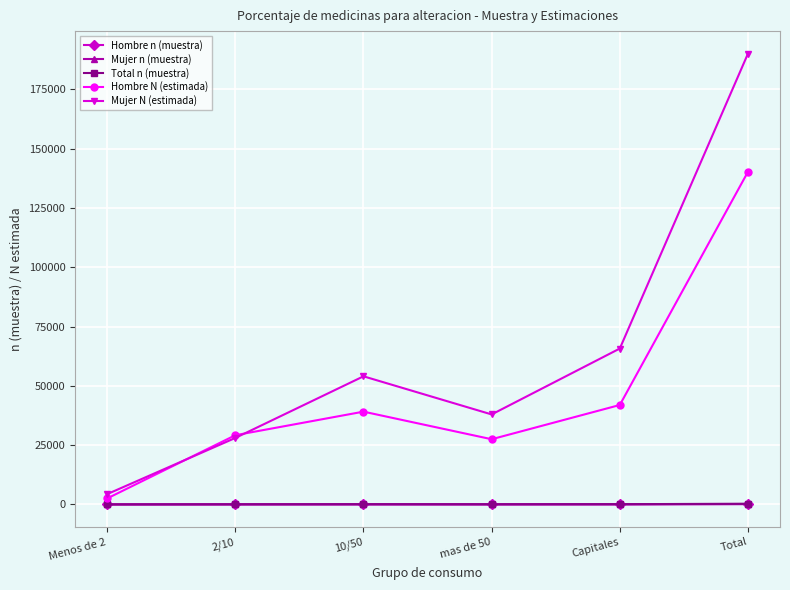

Where is the first local minimum for Mujer N (estimada)?

mas de 50